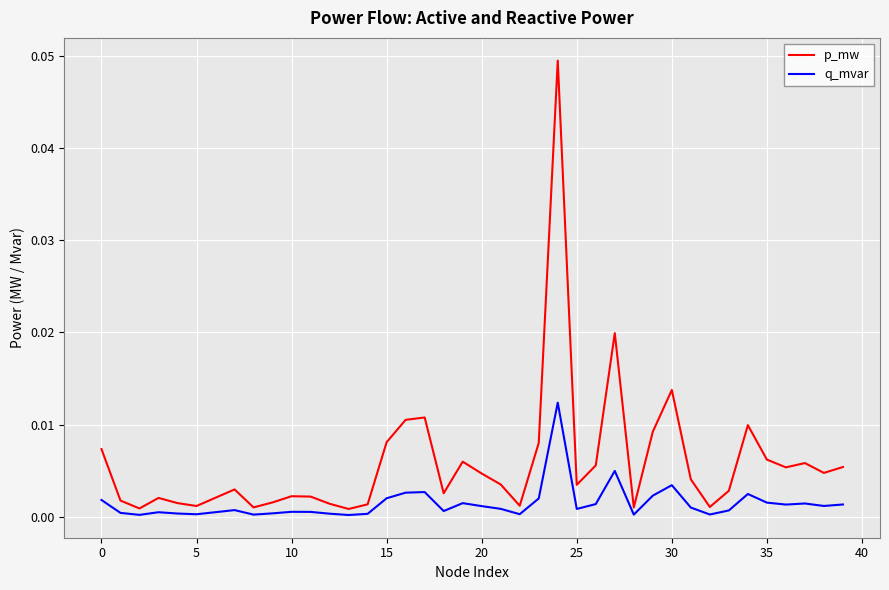

Rank the series by their average value, from highest to lowest.

p_mw, q_mvar